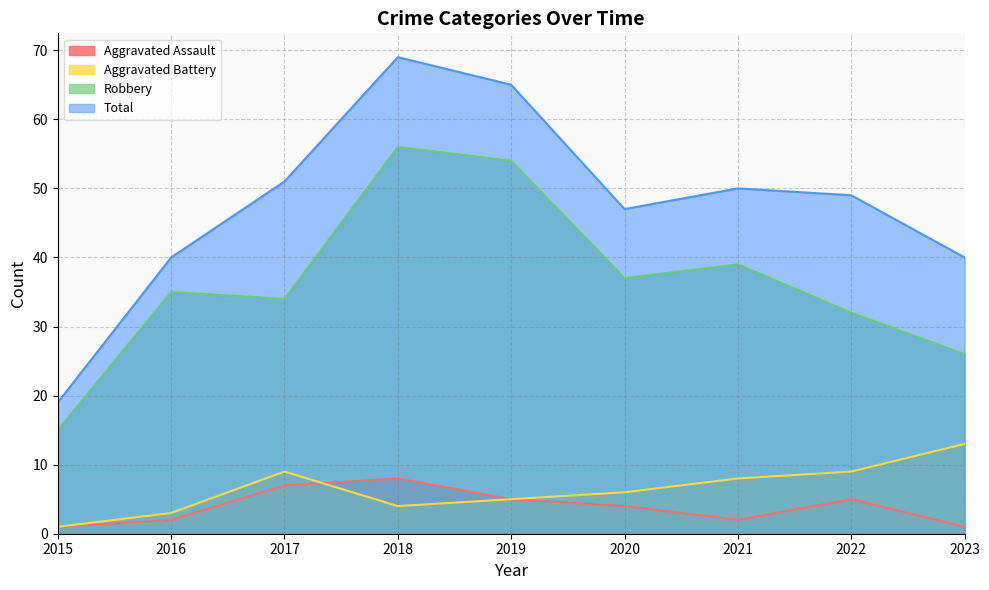

What is the approximate value of Aggravated Battery at 2022?

9